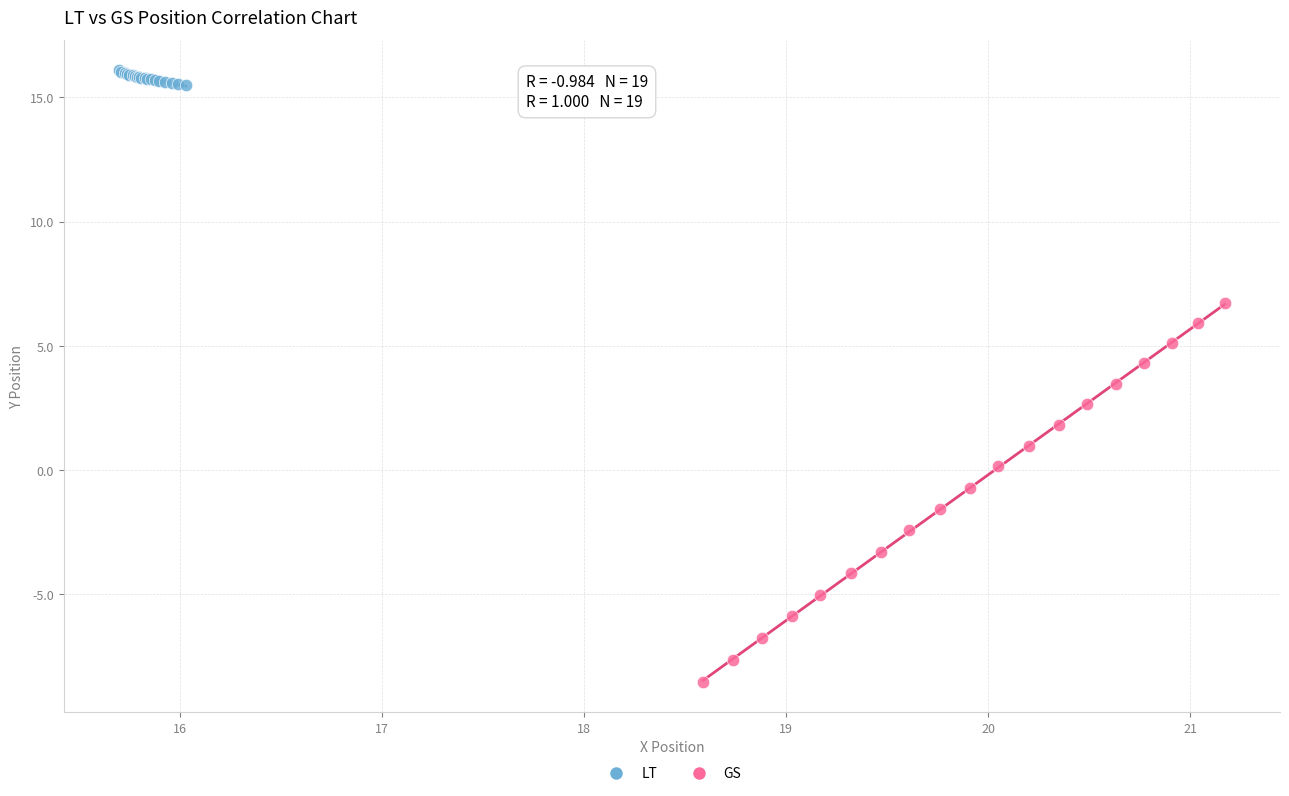

What are all the series names shown in the legend?

LT, GS